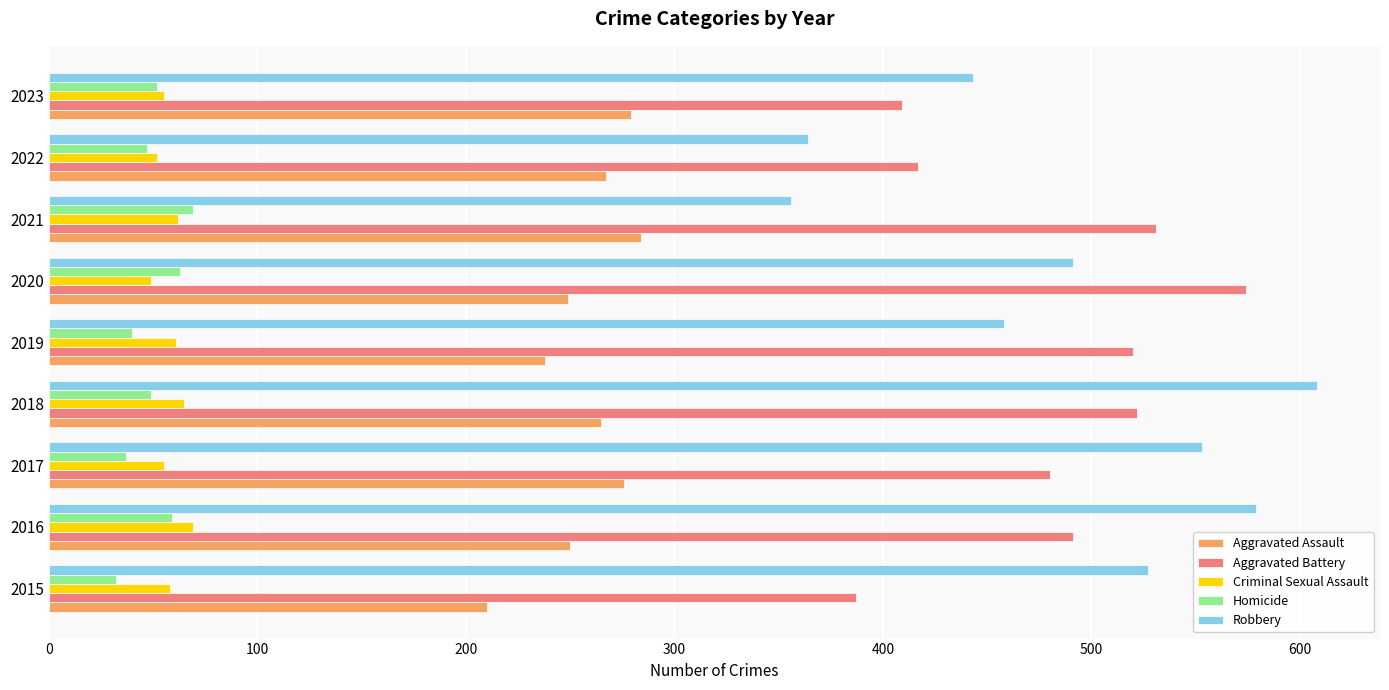

What is the sum of all Robbery values?

4379